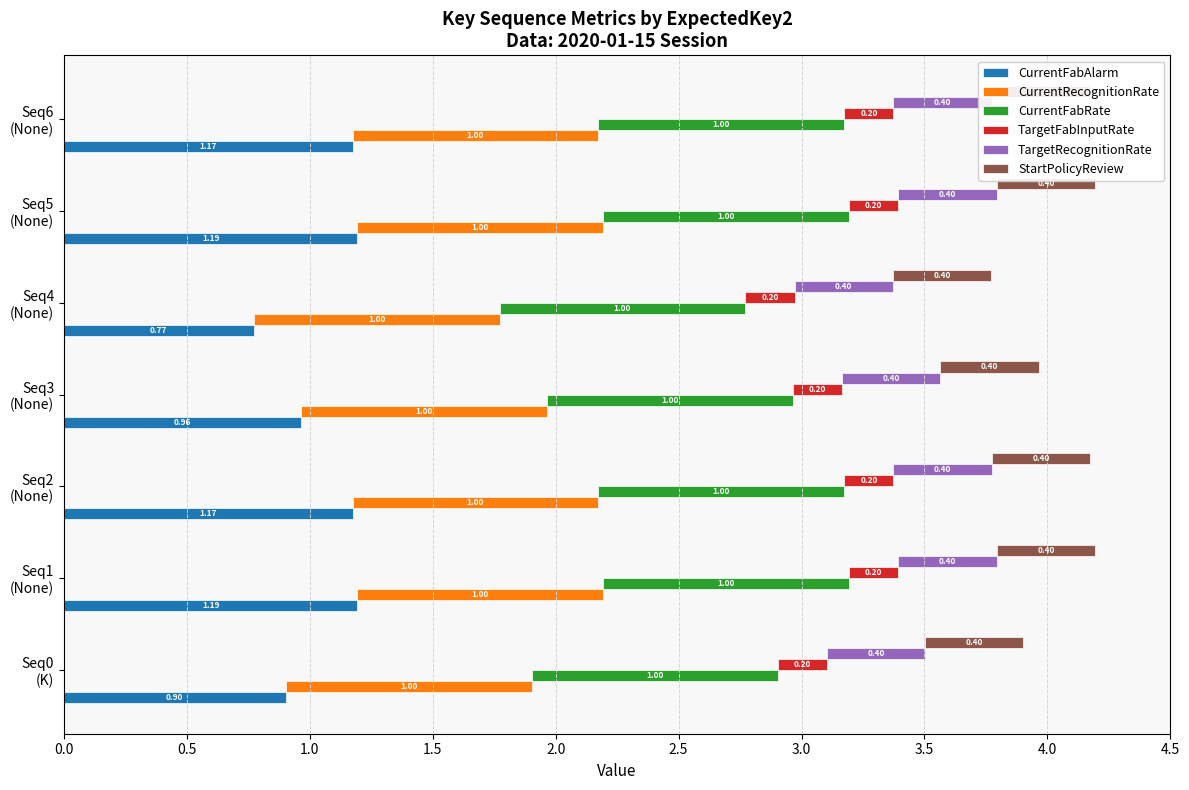

What is the average value of the CurrentFabAlarm series?

1.1